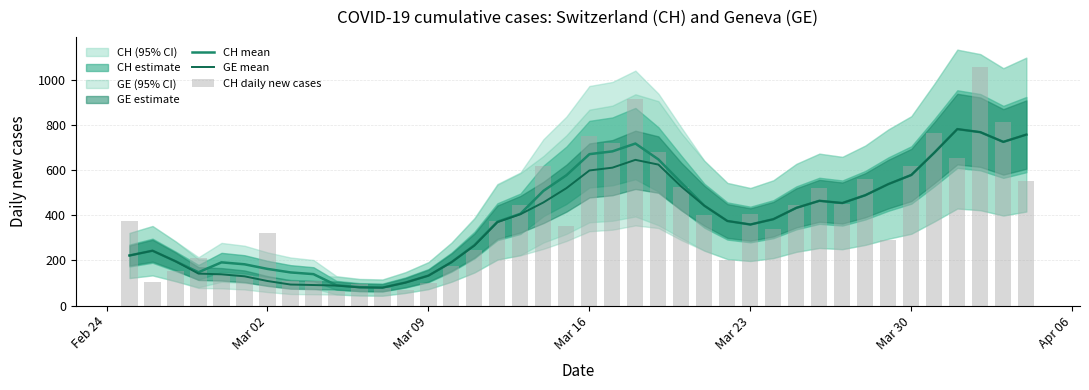

The value of GE mean at Mar 09 is 79.3. True or false?

False